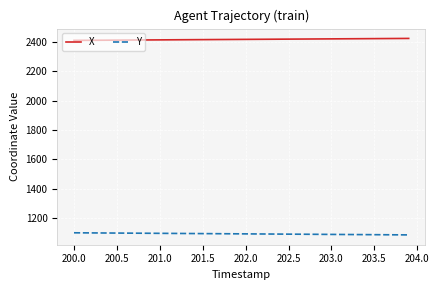

True or false: Y and X cross at least once.

False